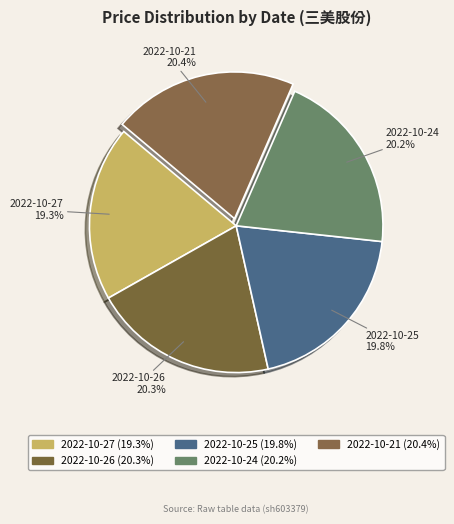

Is 2022-10-24 the majority of the pie?

No